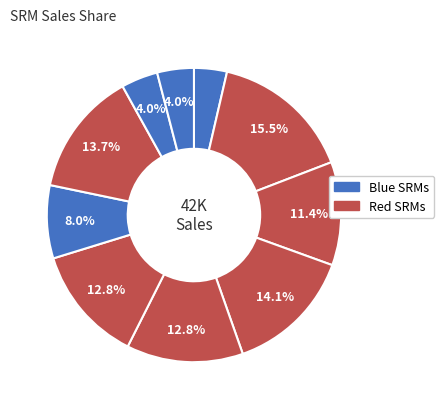

How many segments does this pie chart have?

10